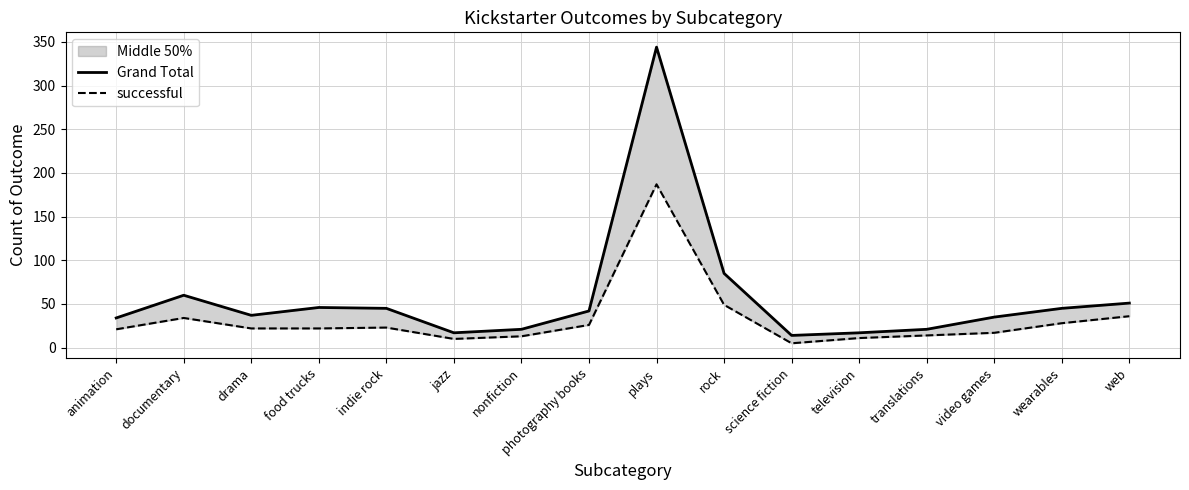

Reading left to right, what are all the values shown in this chart?

Grand Total: 34	60	37	46	45	17	21	42	344	85	14	17	21	35	45	51
successful: 21	34	22	22	23	10	13	26	187	49	5	11	14	17	28	36